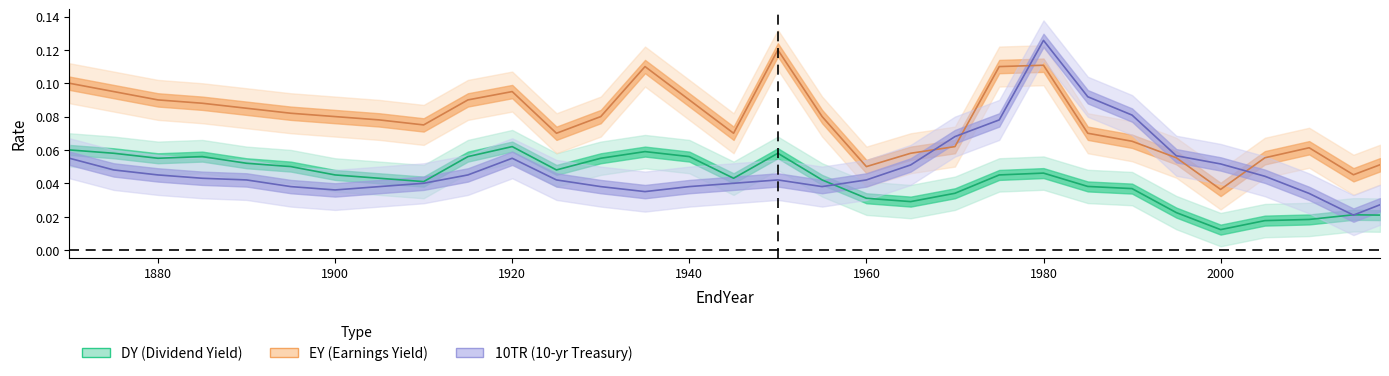

At which category is the sum across all series the highest?

1980